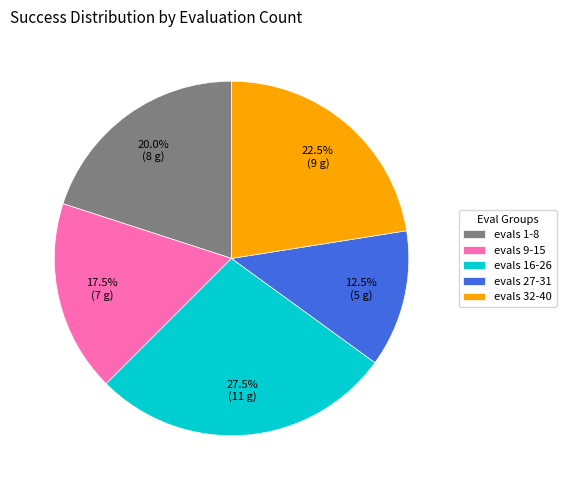

Do evals 16-26 and evals 1-8 together represent more than half of the pie?

No